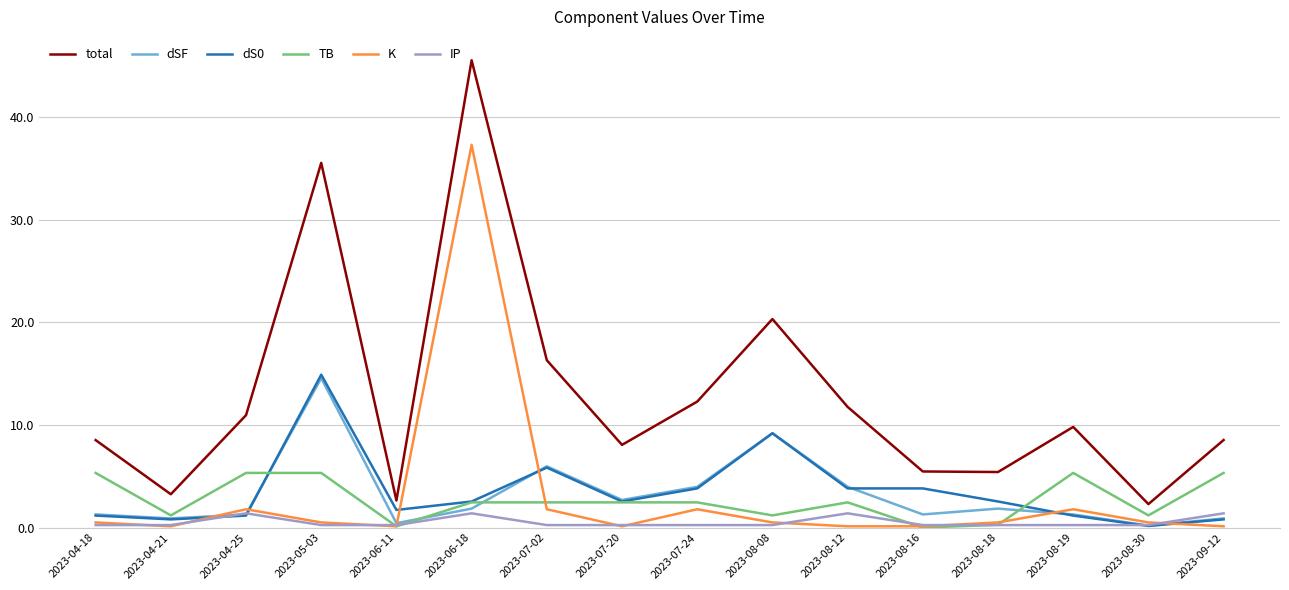

True or false: total and dSF intersect in this chart.

False